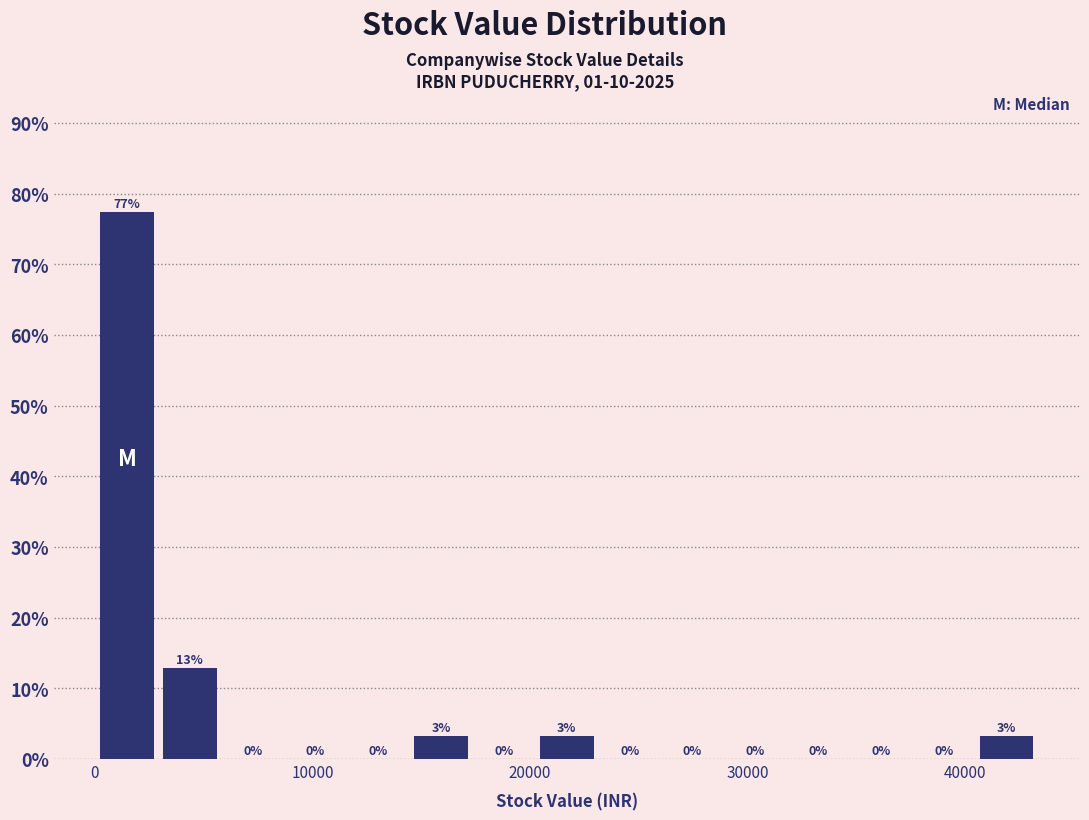

Around what value on the x-axis is the tallest bar? Give the approximate position of its centre, as read against the axis.

1000